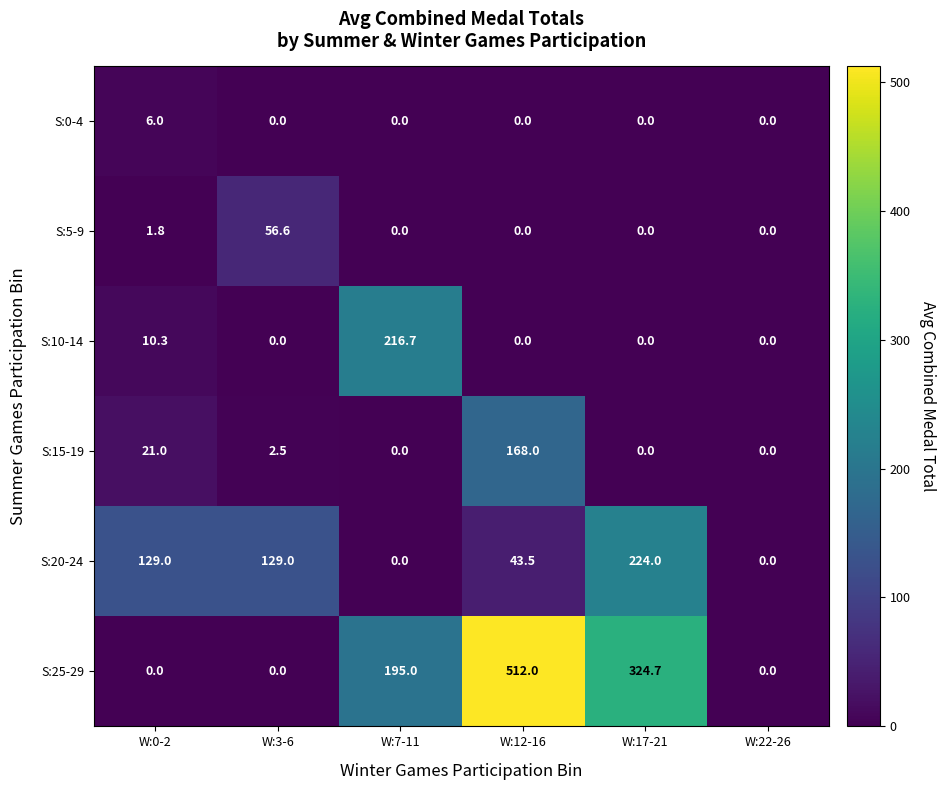

At how many categories does at least one series exceed 164?

3